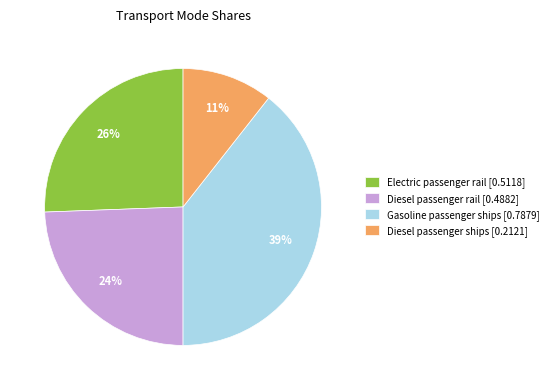

Is it true that Gasoline passenger ships is 27% of the pie?

False